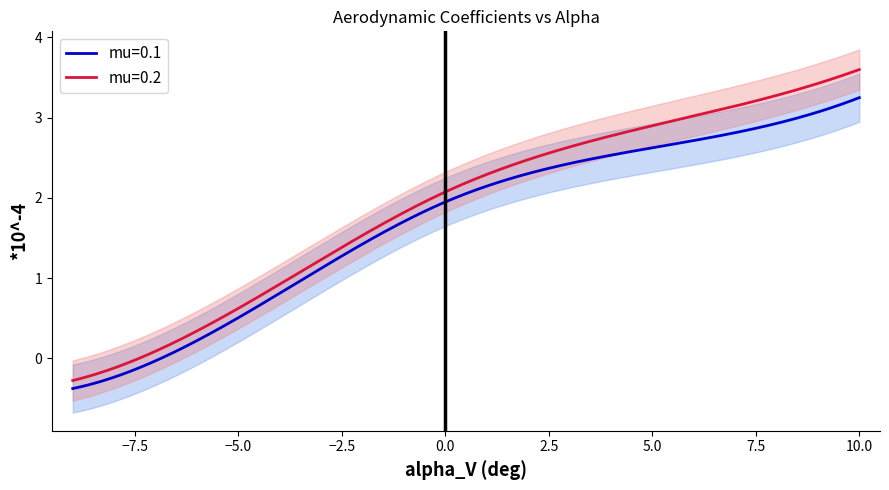

Which series has the widest spread of values?

mu=0.2